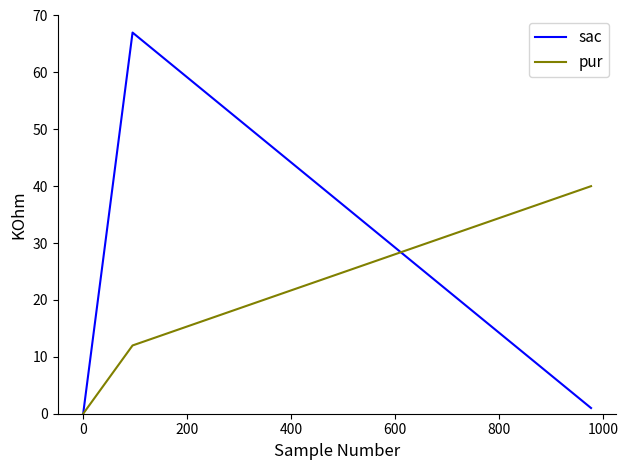

Does the chart have visible grid lines?

No